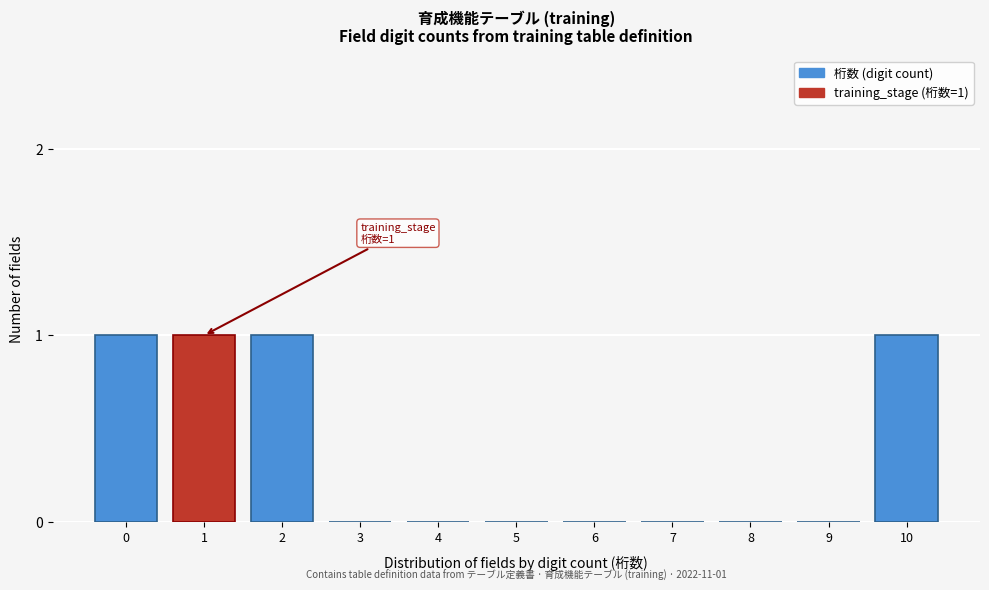

Reading left to right, what are all the values shown in this chart?

0=1	1=1	2=1	3=0	4=0	5=0	6=0	7=0	8=0	9=0	10=1